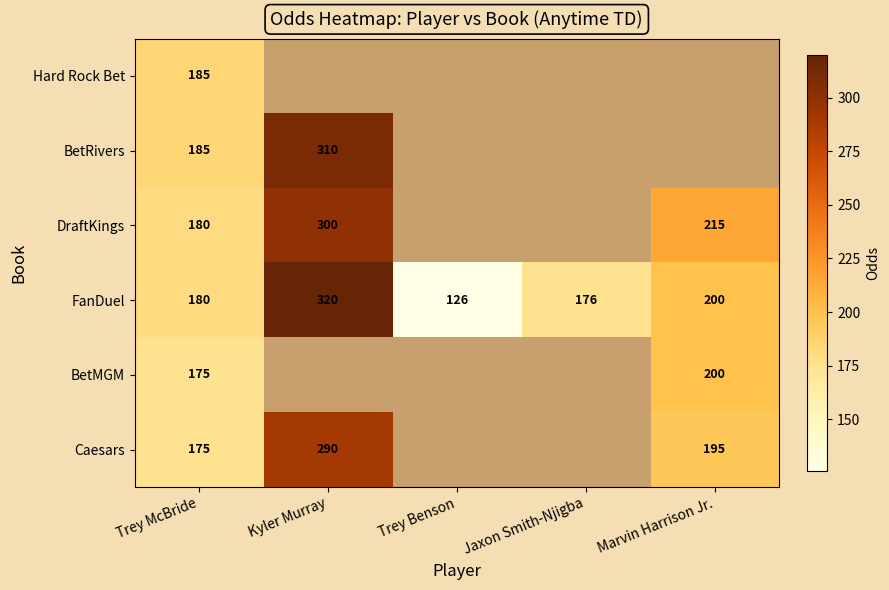

Which label corresponds to the largest value in the chart?

Kyler Murray